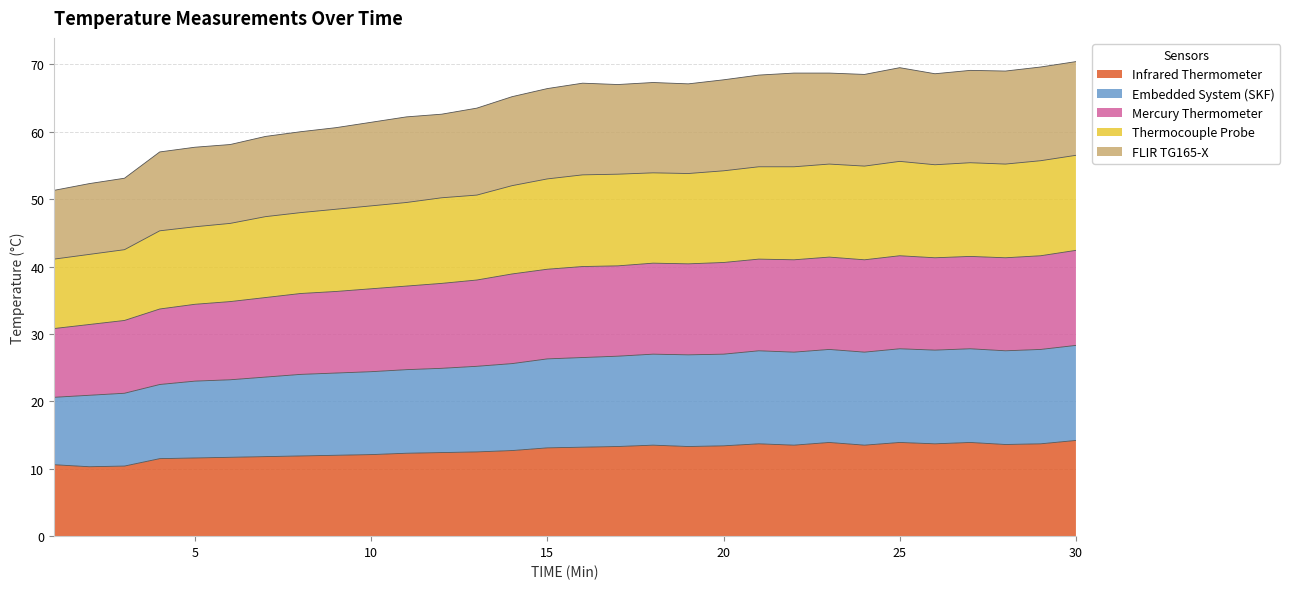

What is the smallest value displayed?

10.3